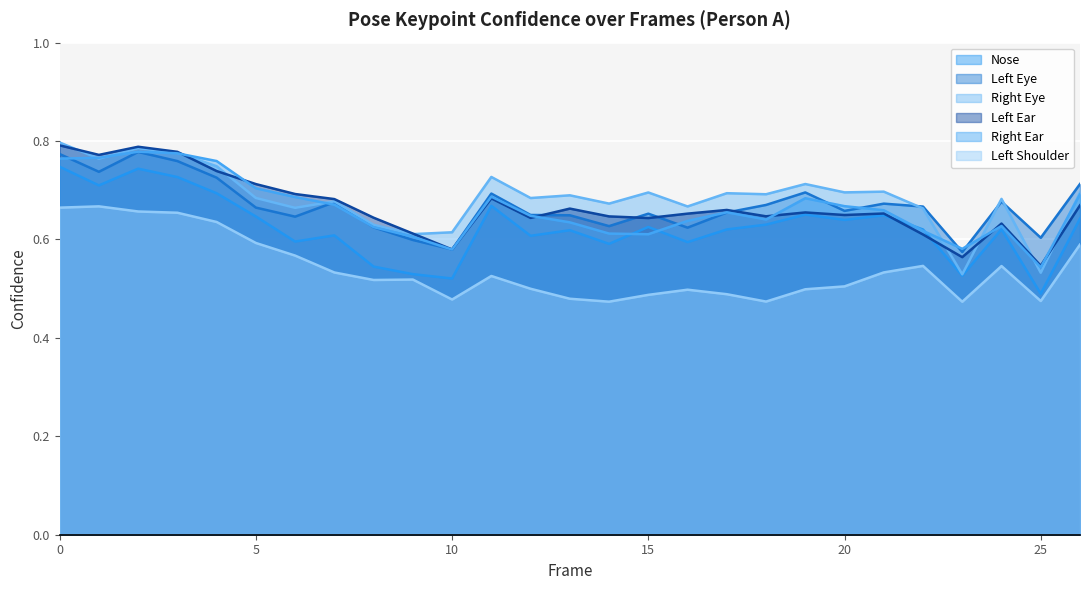

How many lines are shown in the chart?

6